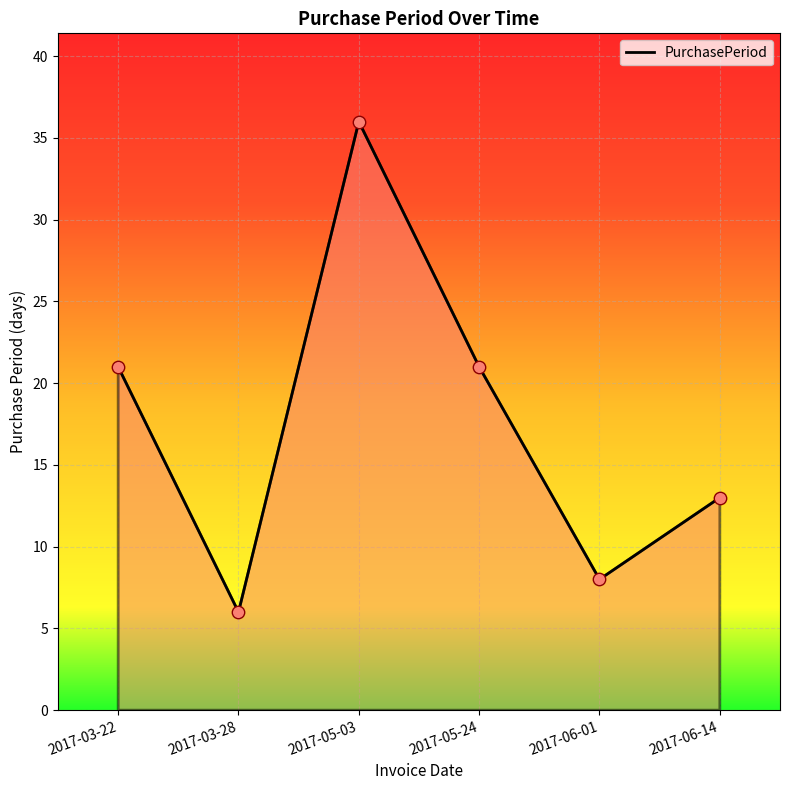

Between 2017-06-14 and 2017-06-01, which is larger?

2017-06-14